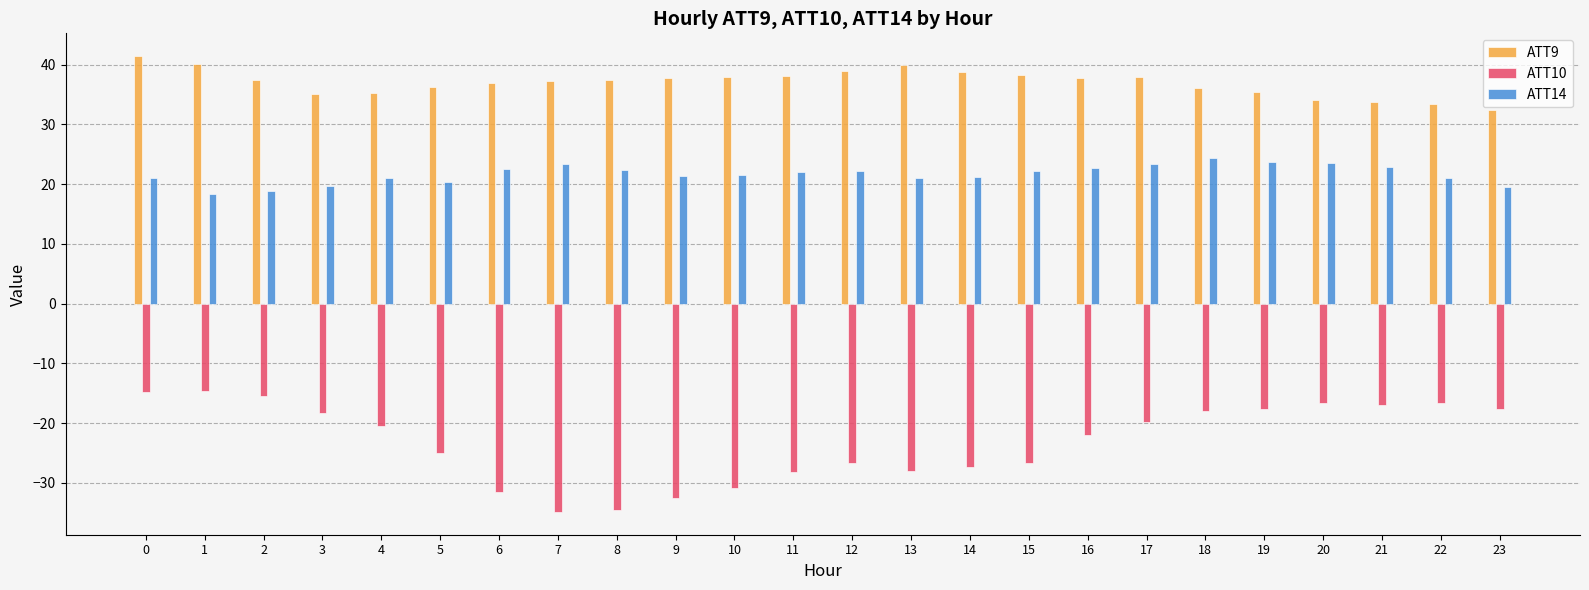

Rank the series by their average value, from lowest to highest.

ATT10, ATT14, ATT9